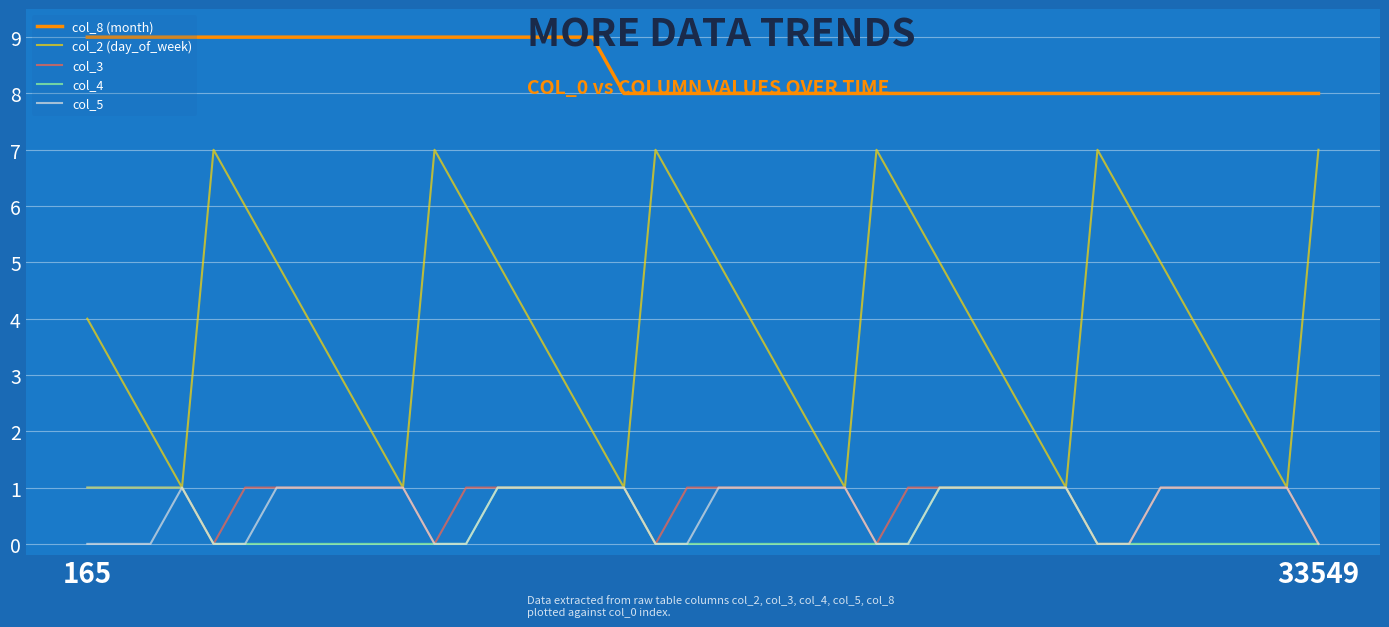

Which series has the widest spread of values?

col_2 (day_of_week)